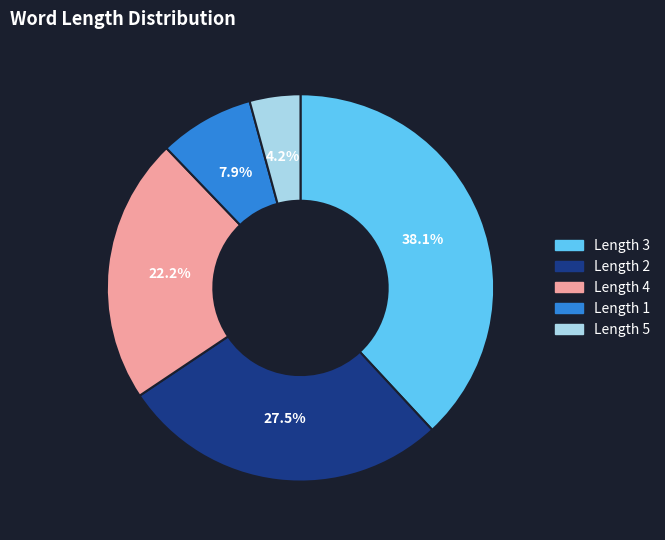

To the nearest percent, what is the difference between the largest and smallest slice percentages?

34%